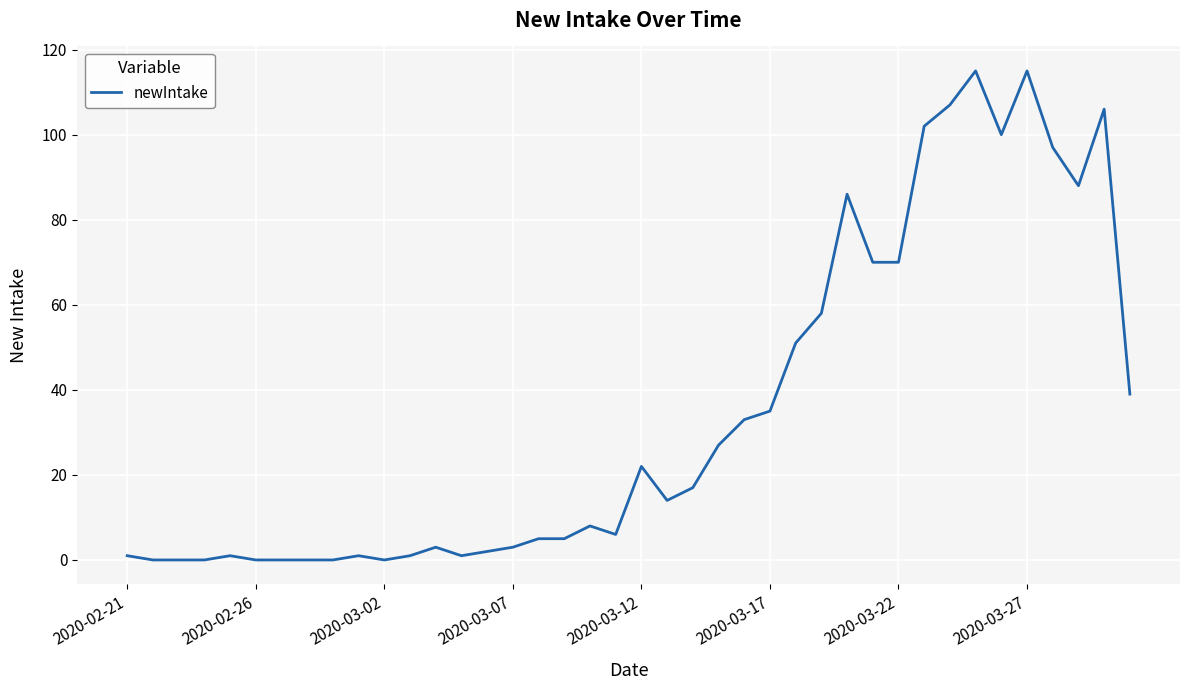

What is the greatest value displayed?

115